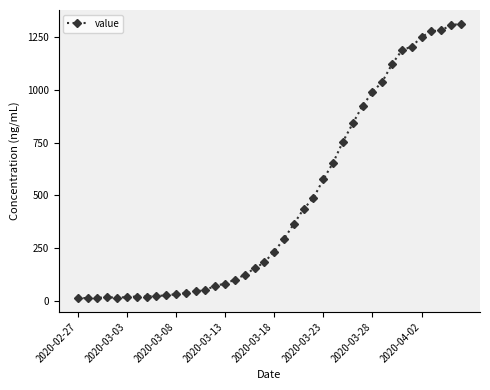

How many lines are shown in the chart?

1